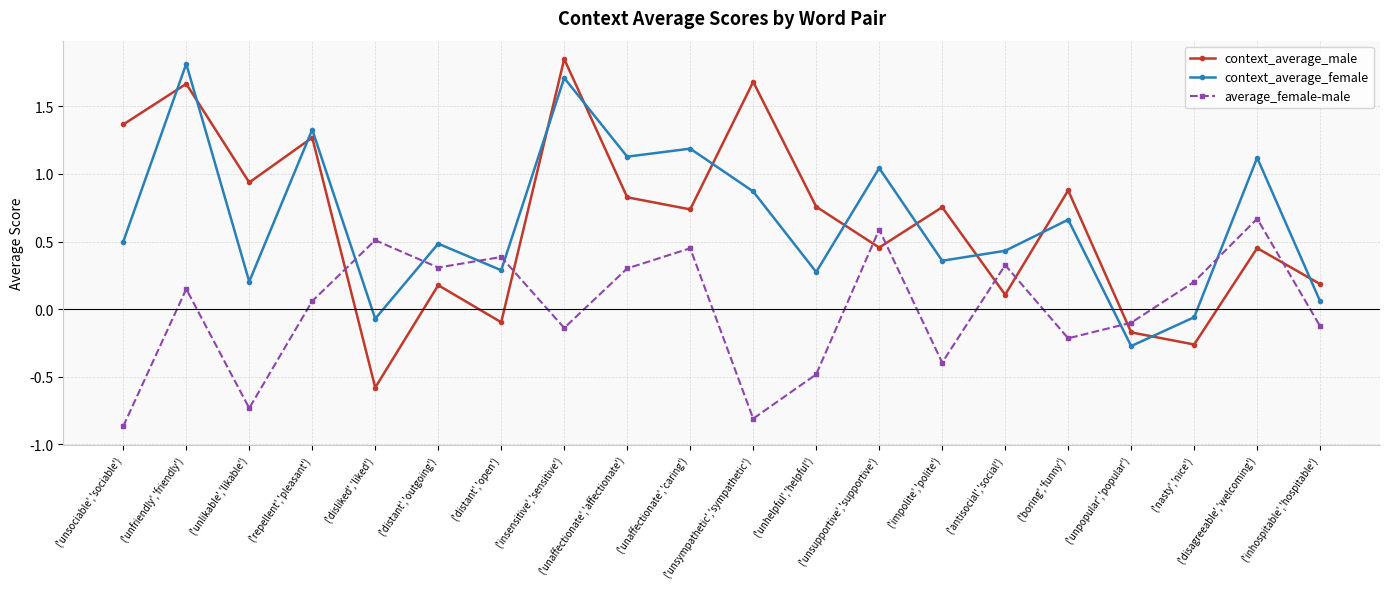

How many interior local peaks does the context_average_male series have?

8